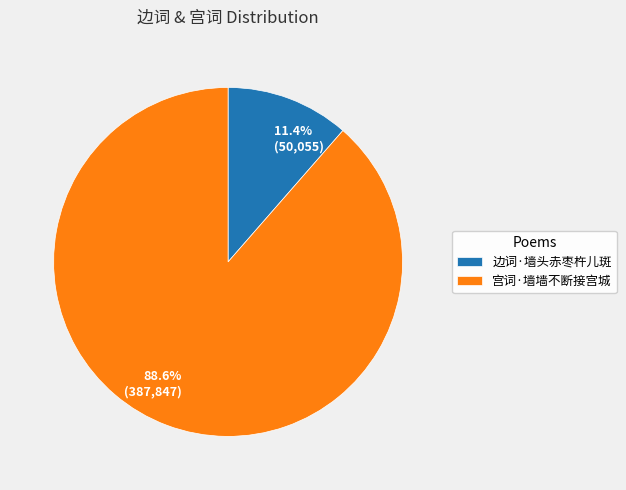

What is the smallest slice in the pie chart?

边词·墙头赤枣杵儿斑